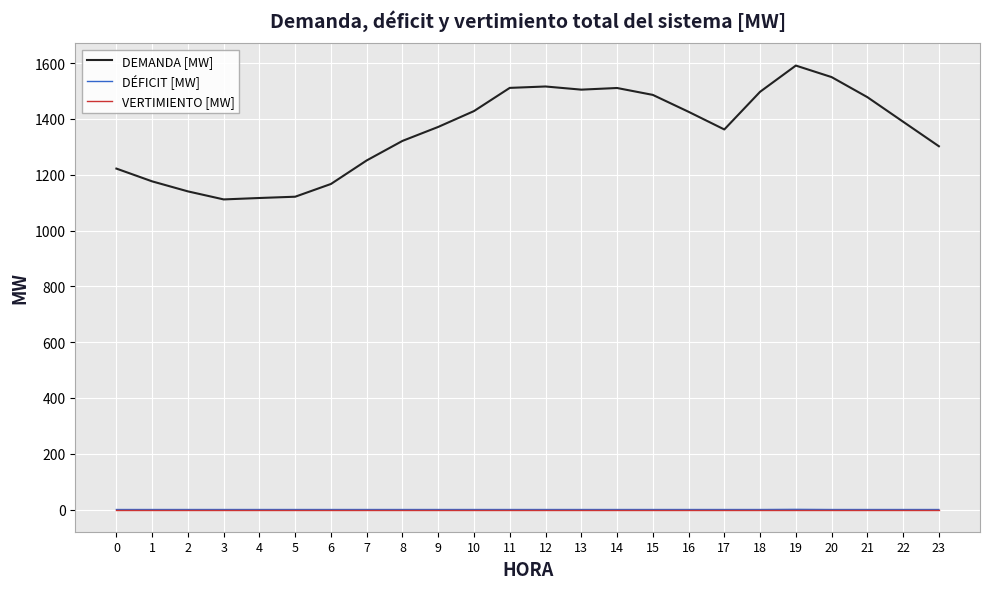

What is the total value across all series at 19?

1592.0